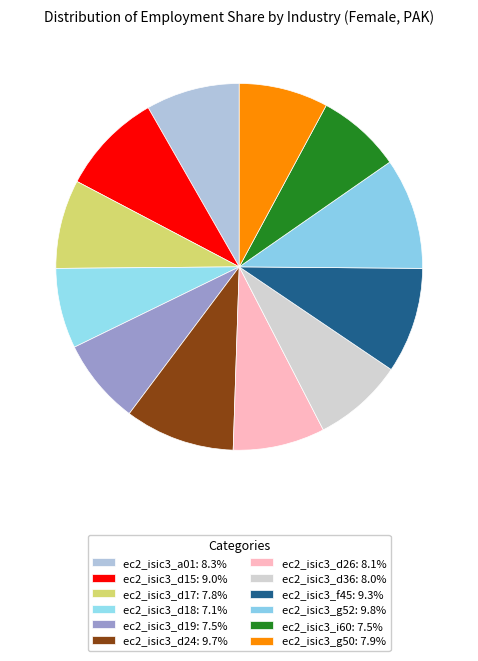

To the nearest percent, what is the average slice percentage?

8%